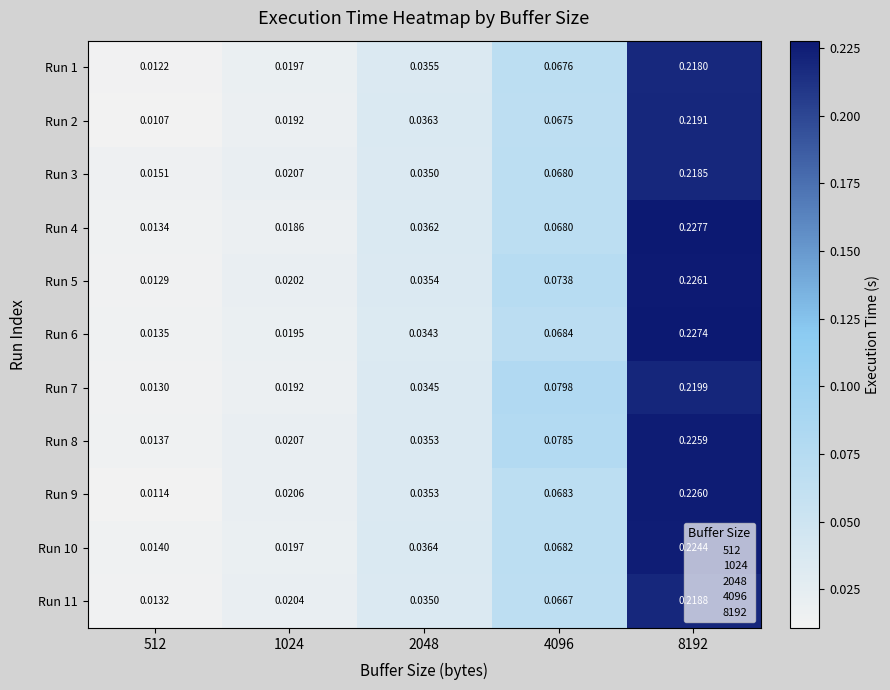

Count the number of categories in the chart.

5